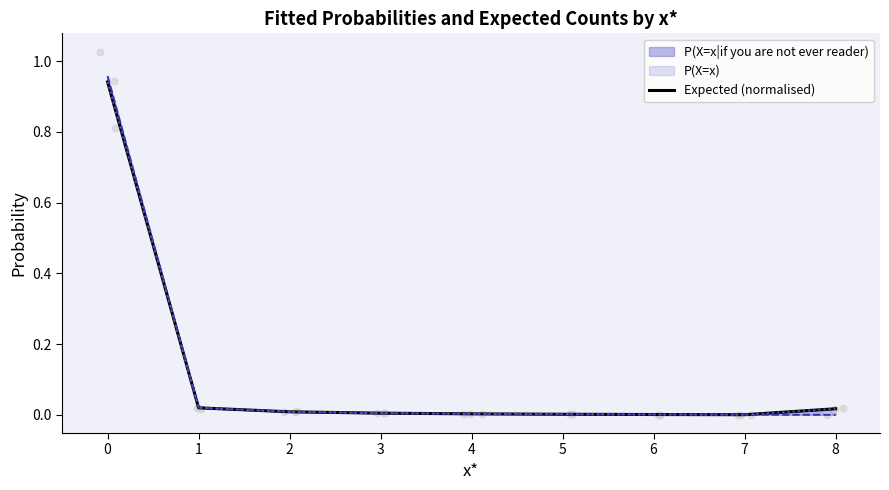

Between 6 and 5, which is larger?

5